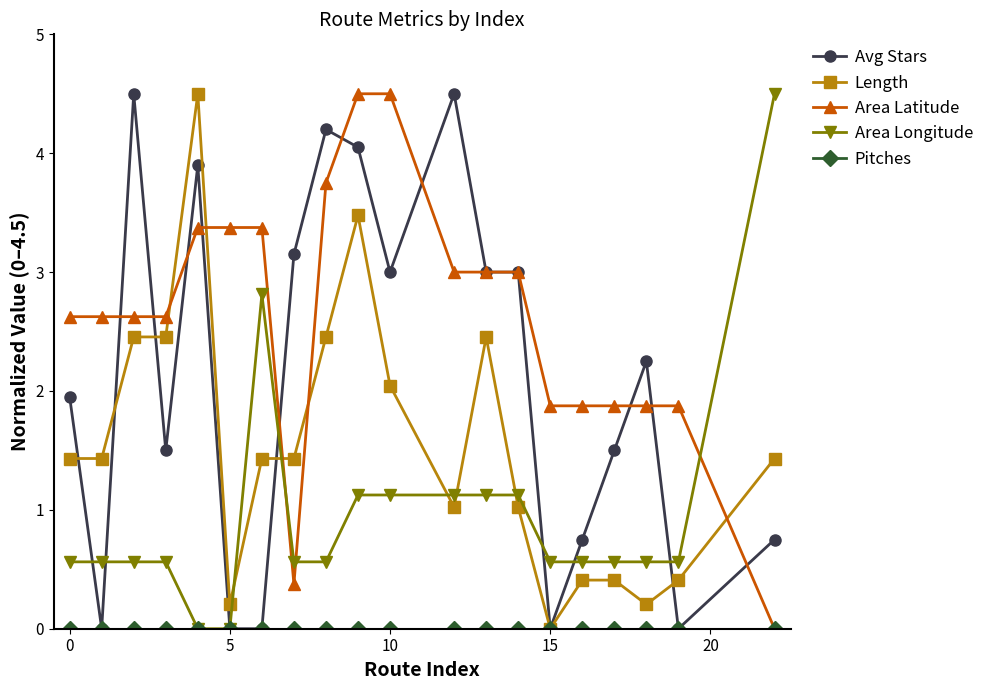

What is the highest value of the Length series?

4.5